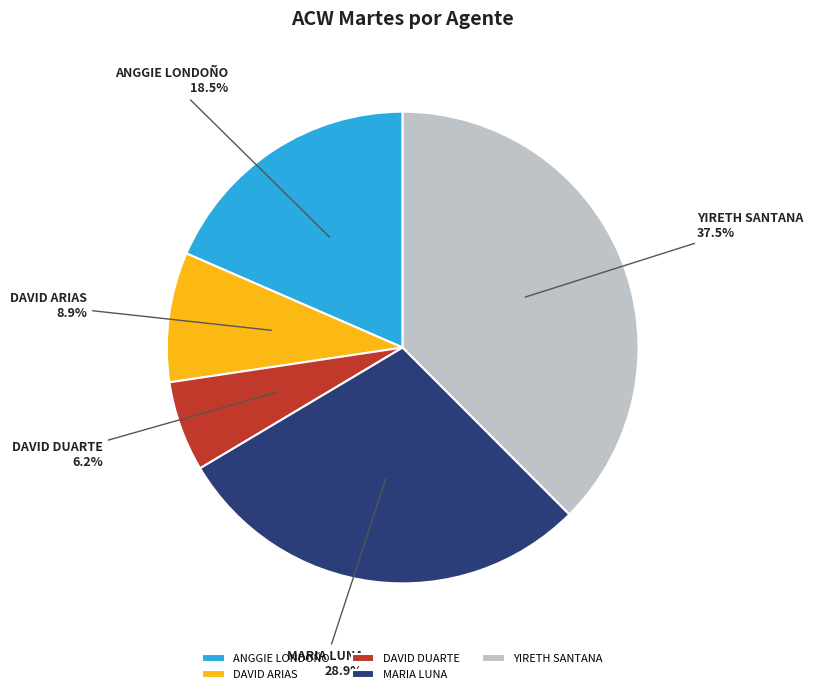

How many segments does this pie chart have?

5